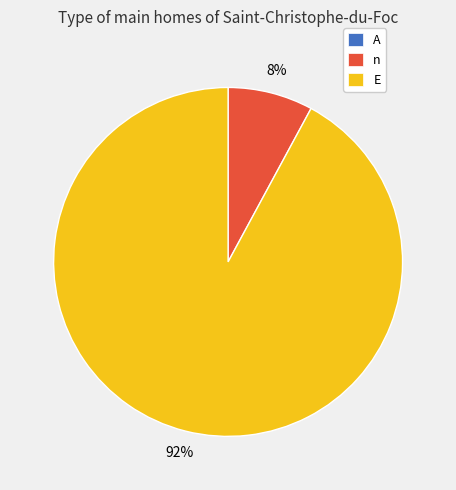

Which slice is the largest?

E